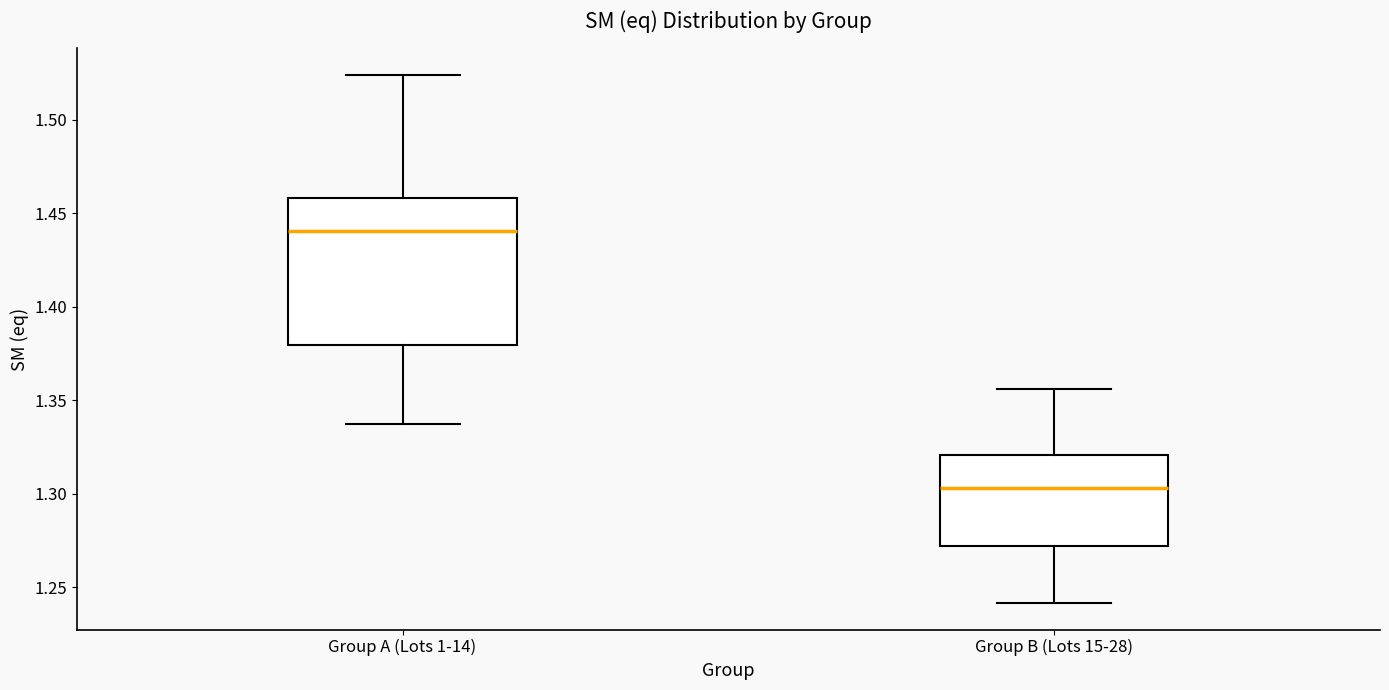

Reading left to right, read every box against the y-axis: the position of its median line, the range the box covers, and the ends of its whiskers. The values are not printed on the chart, so give them approximately, as read against the axis.

Group A (Lots 1-14): median 1.440, box 1.380 to 1.460, whiskers 1.335 to 1.525
Group B (Lots 15-28): median 1.305, box 1.270 to 1.320, whiskers 1.240 to 1.355